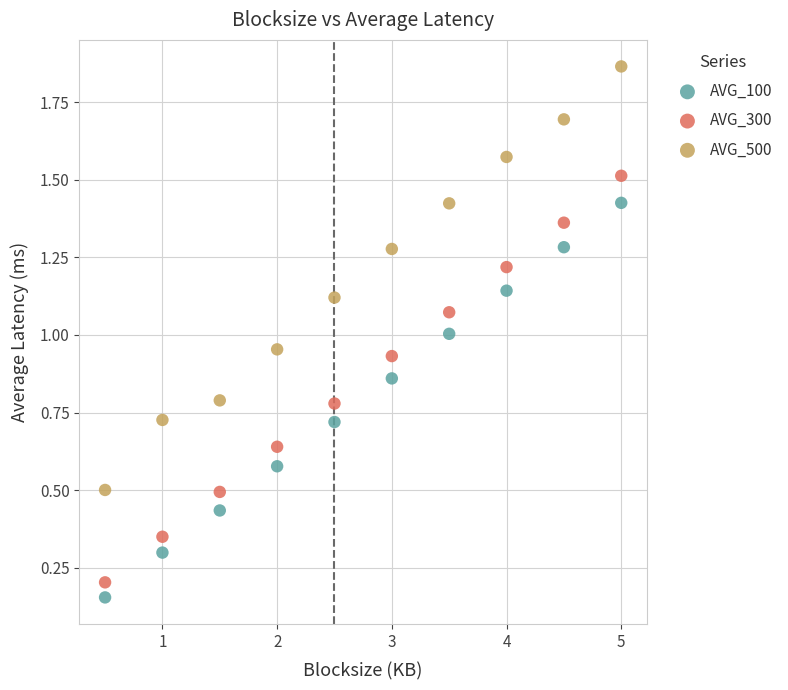

Which series has the largest Y range (max minus min)?

AVG_500